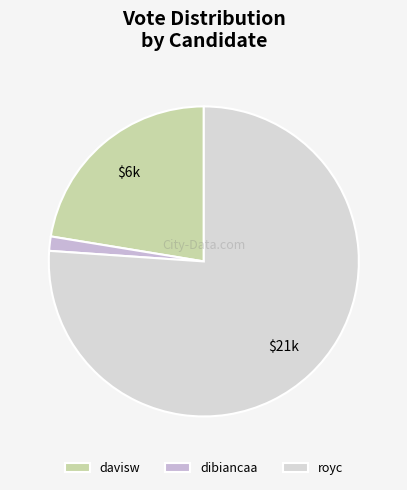

Count the number of slices in the pie.

3